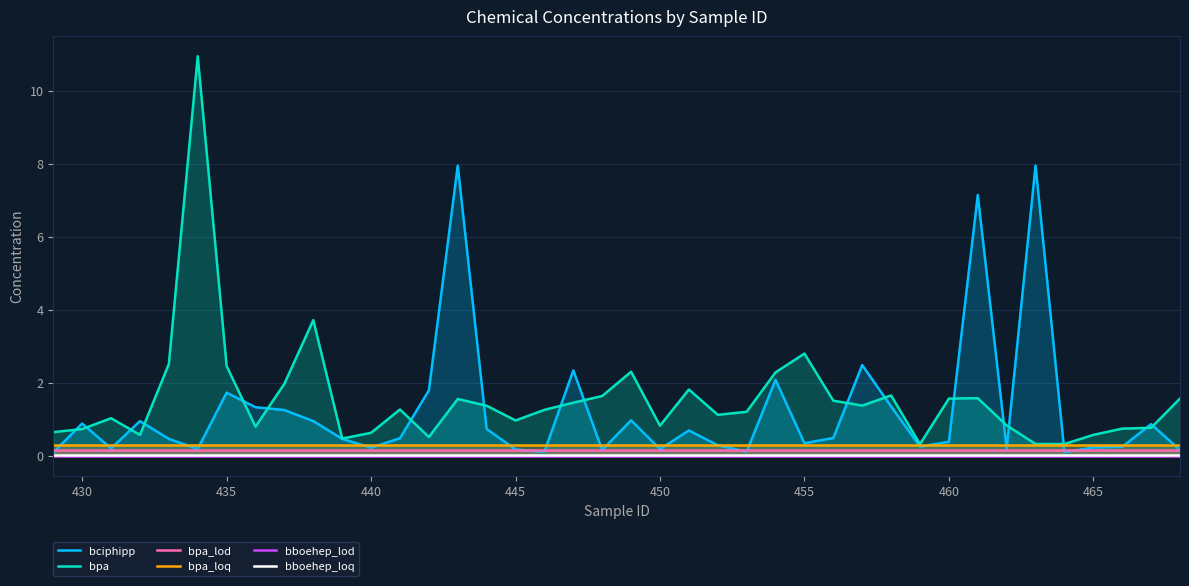

True or false: bboehep_lod and bboehep_loq cross at least once.

False